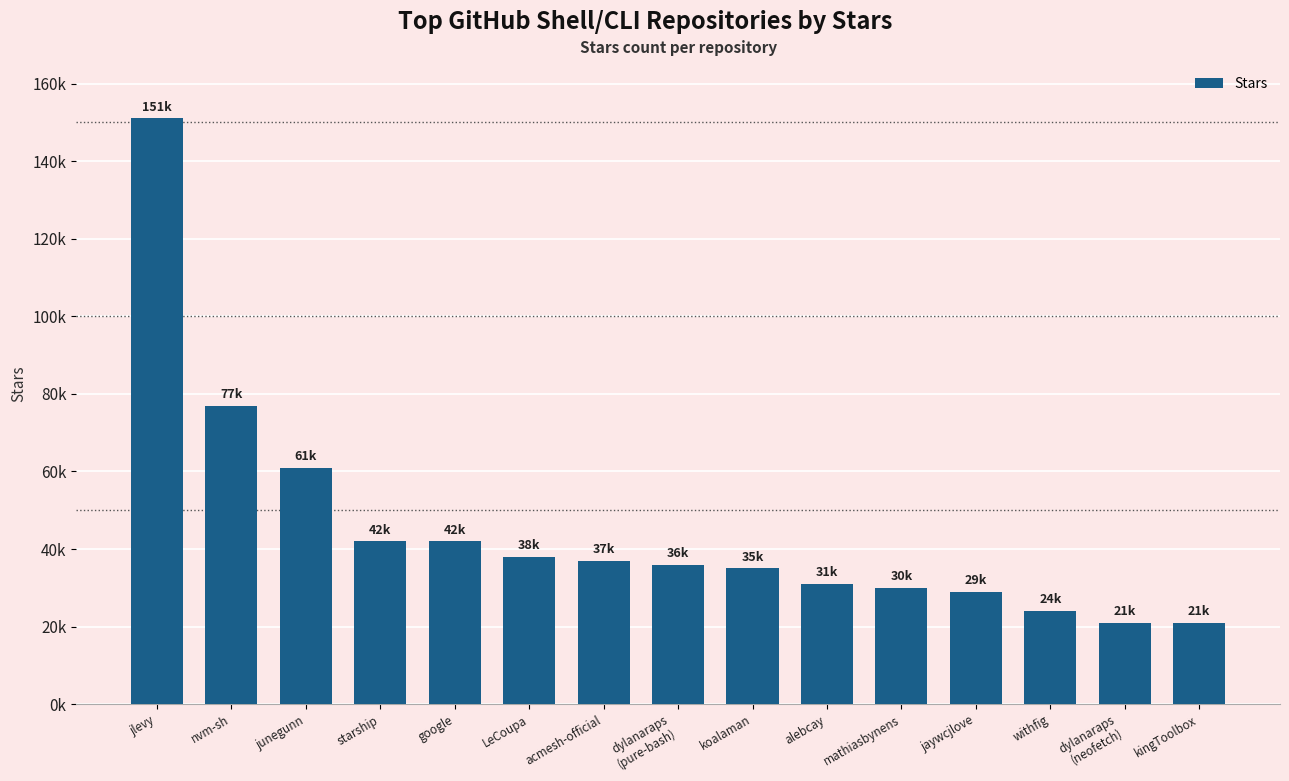

Does the chart contain any negative values?

No